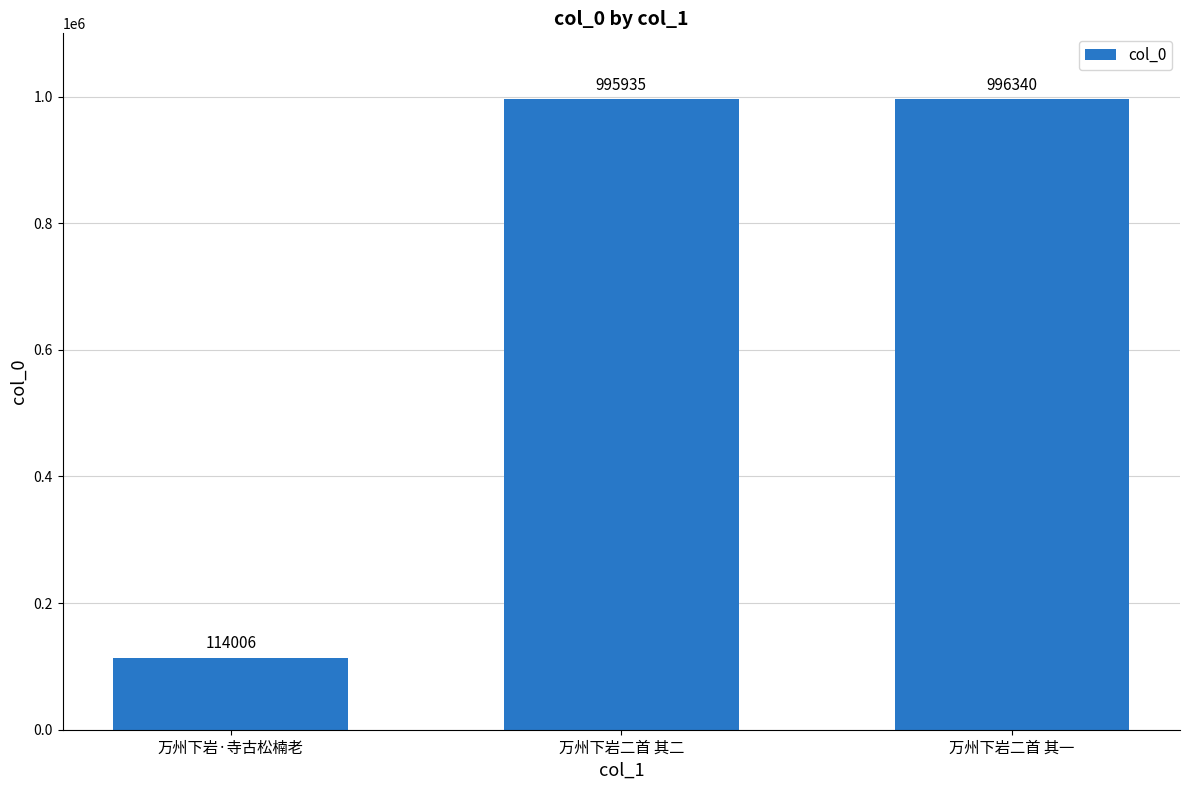

Which has a higher value, 万州下岩·寺古松楠老 or 万州下岩二首 其二?

万州下岩二首 其二